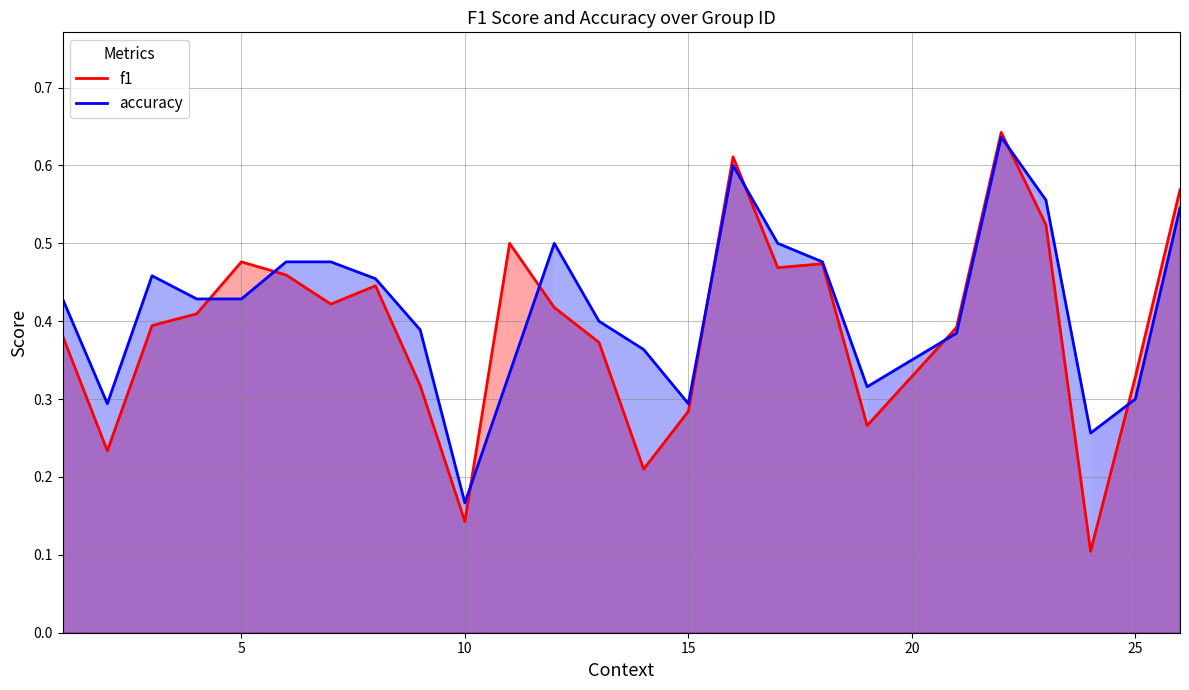

What is the difference between the maximum and minimum values in the f1 series?

0.5